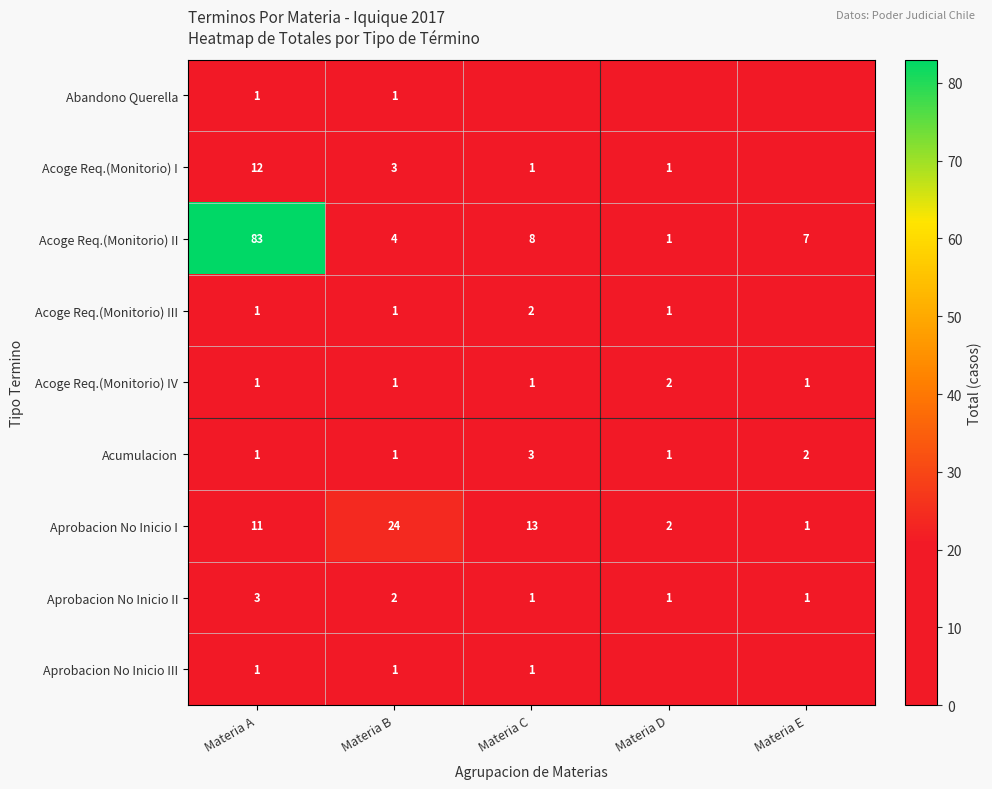

What is the maximum value for Acoge Req.(Monitorio) IV?

2